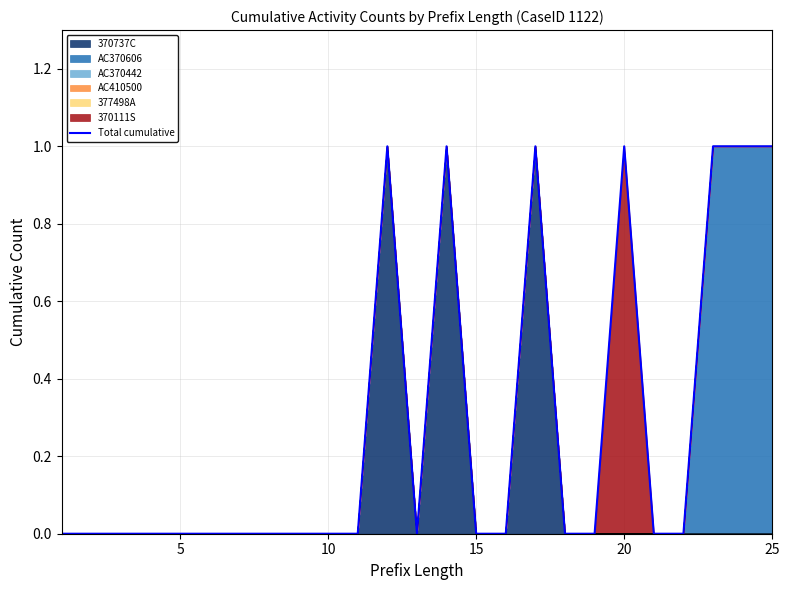

What is the maximum value shown in the chart?

1